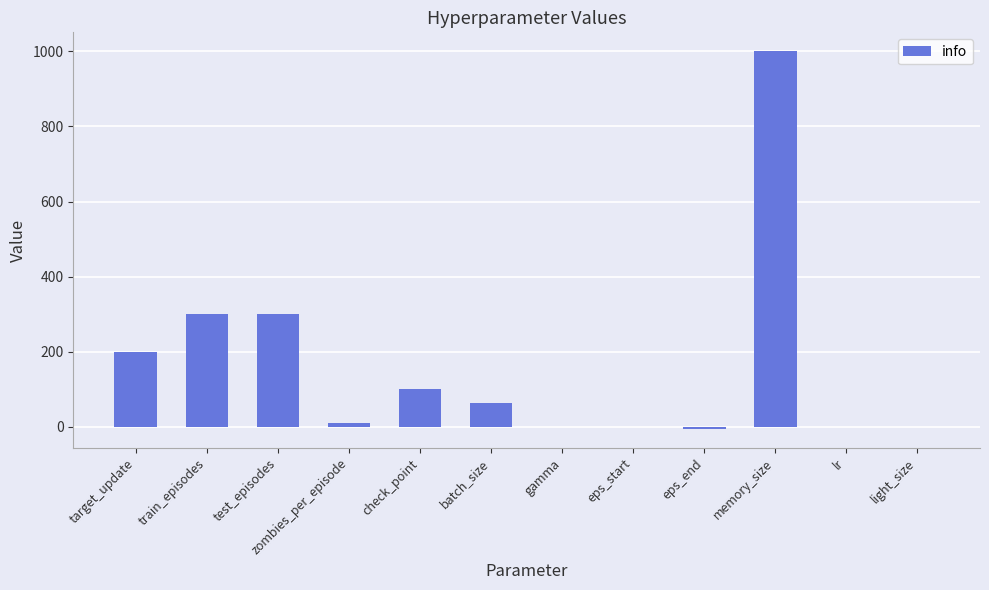

Which category has the highest value across all series?

memory_size